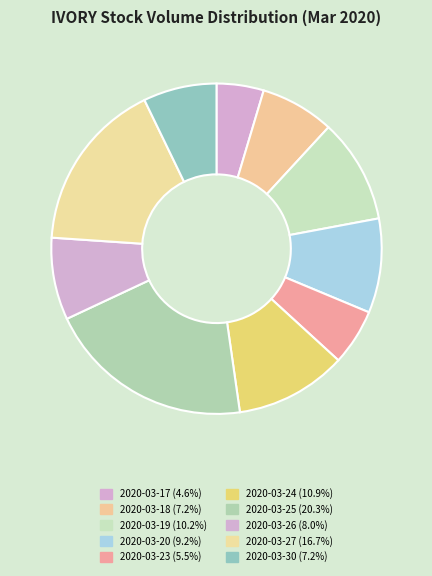

Count the number of slices in the pie.

10